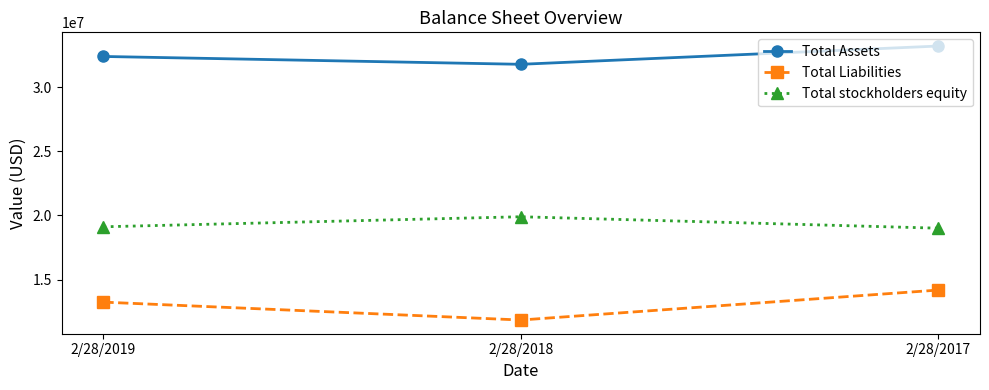

Is this an area chart (filled region under the line)?

No